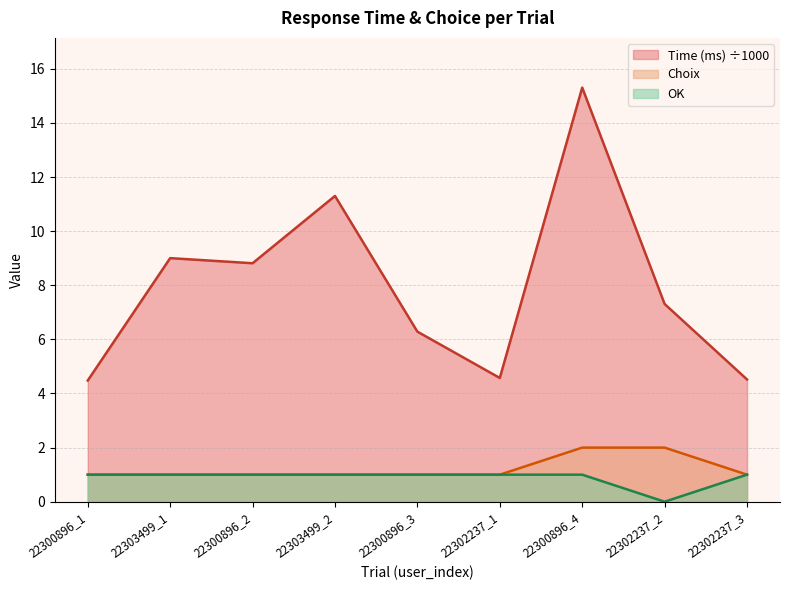

True or false: Time (ms) and Choix intersect in this chart.

False